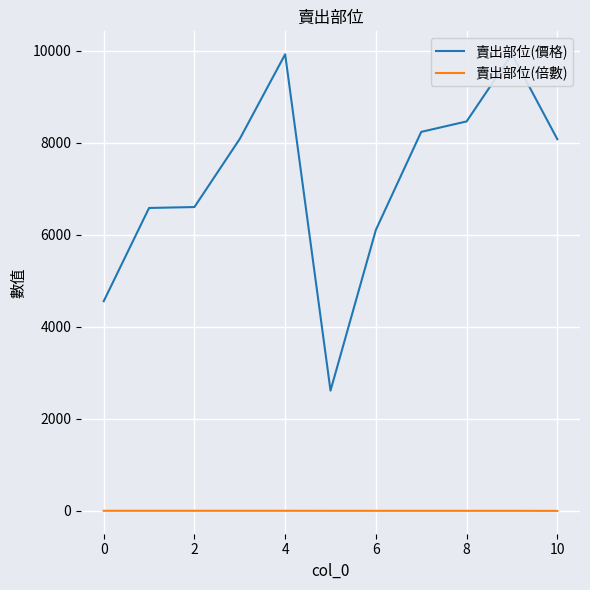

What is the value of the 賣出部位(價格) point at the 2nd from the left?

6585.0